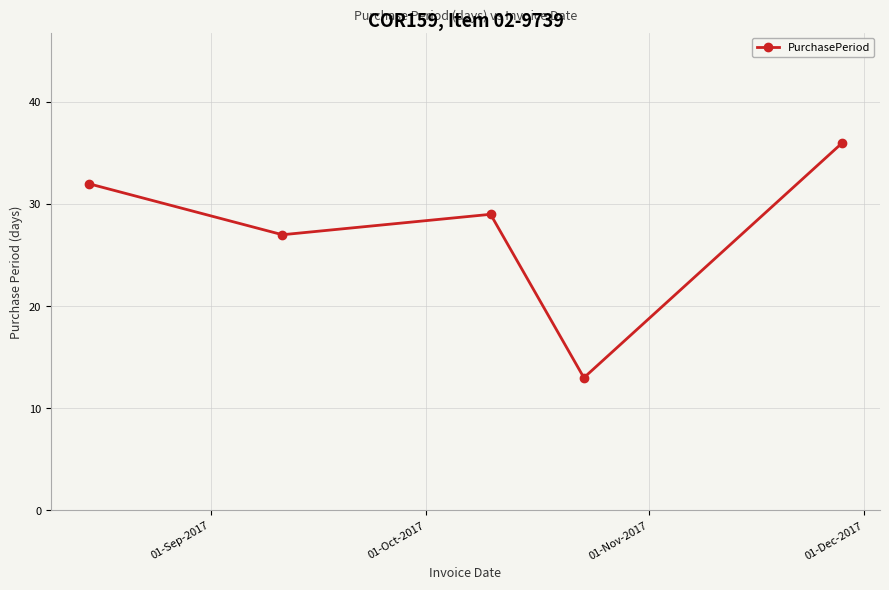

What is the minimum value shown in the chart?

13